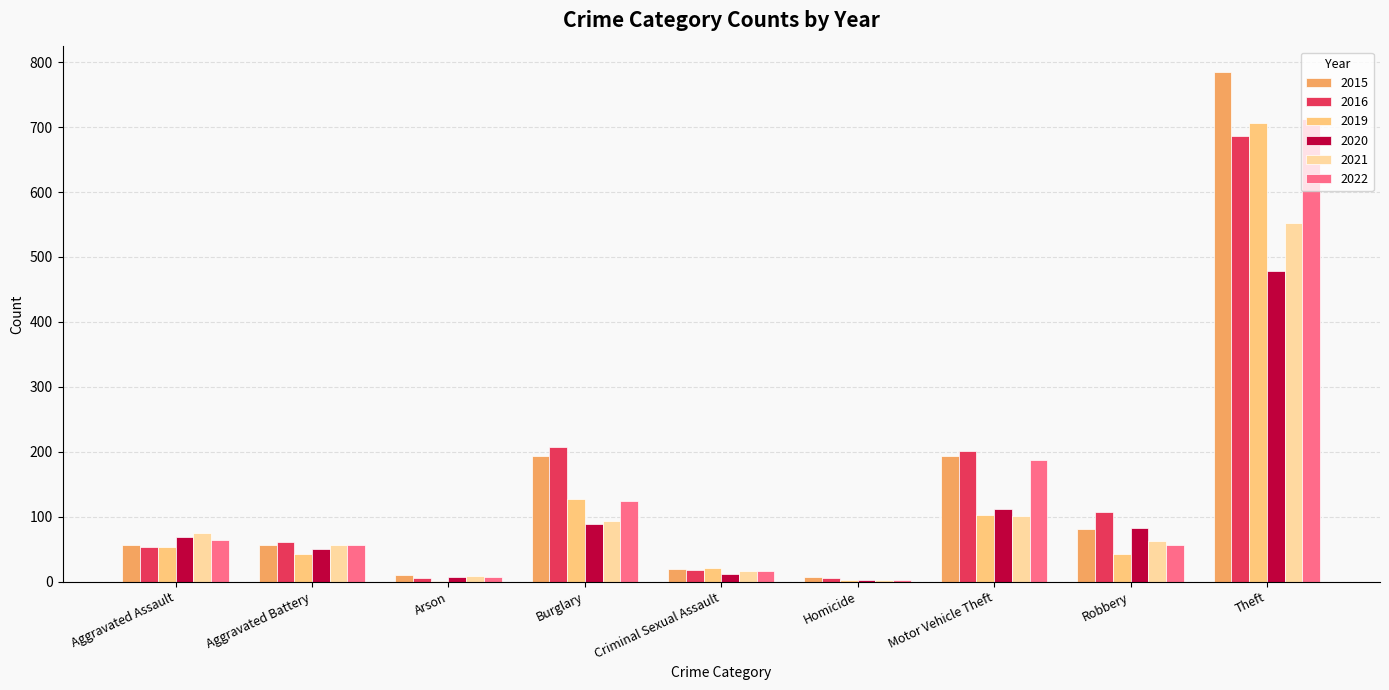

What is the sum of the 2022 values at Aggravated Battery and Theft?

768